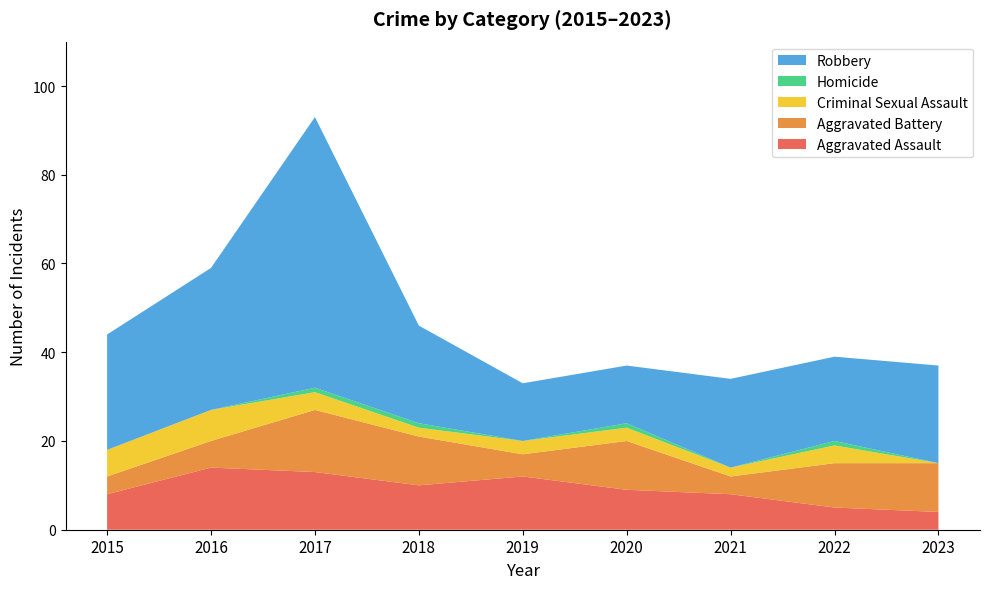

Reading right to left, list all the values displayed in this chart.

Aggravated Assault: 4	5	8	9	12	10	13	14	8
Aggravated Battery: 11	10	4	11	5	11	14	6	4
Criminal Sexual Assault: 0	4	2	3	3	2	4	7	6
Homicide: 0	1	0	1	0	1	1	0	0
Robbery: 22	19	20	13	13	22	61	32	26